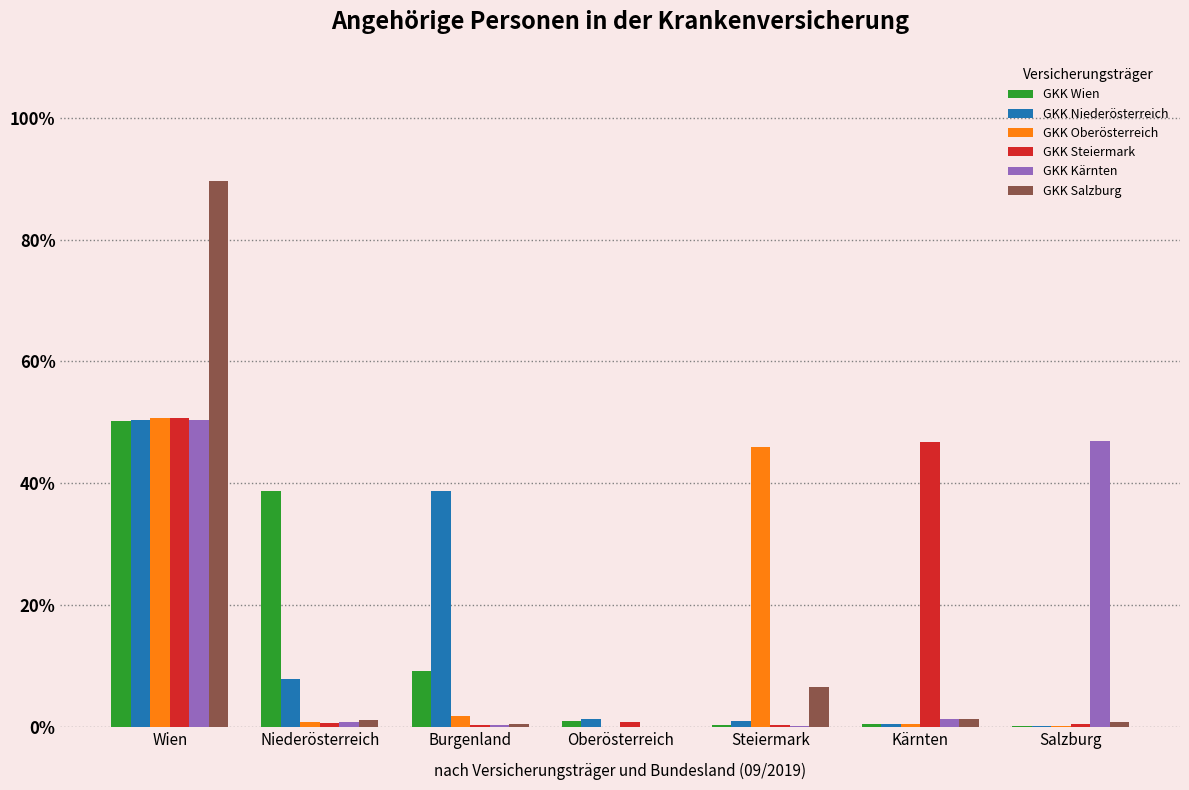

What is the sum of the GKK Wien values at Oberösterreich and Kärnten?

1.4